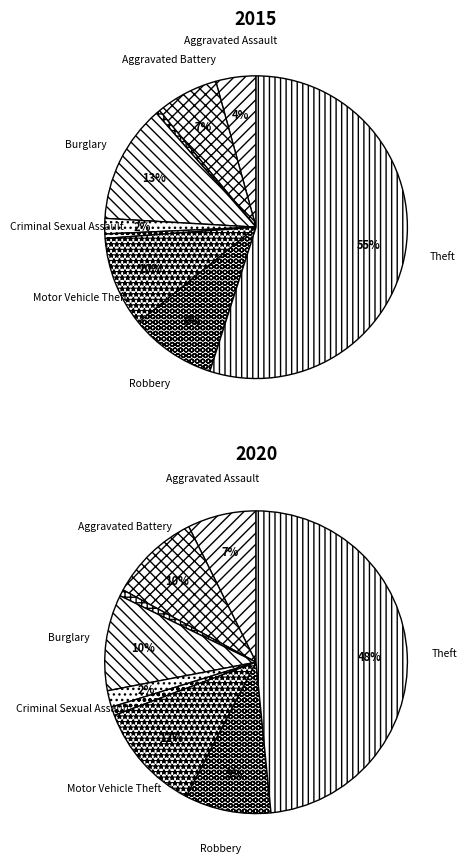

How much of the chart is everything except 2?

99.6%